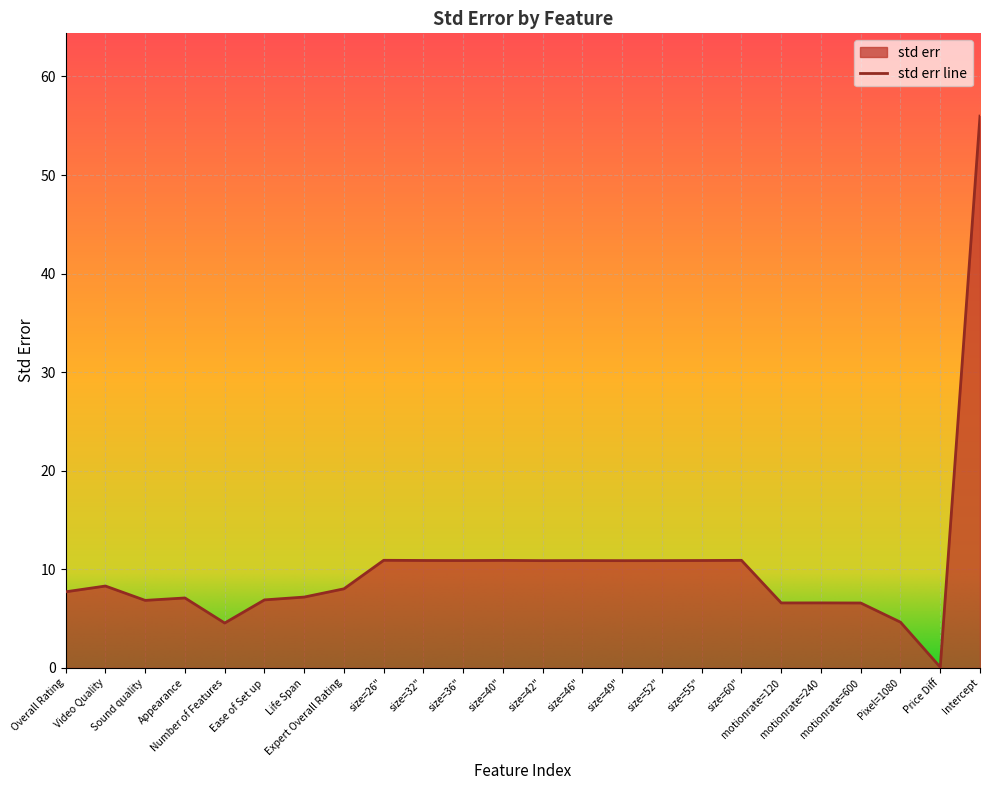

Reading left to right, what are all the values shown in this chart?

Overall Rating=7.7	Video Quality=8.3	Sound quality=6.8	Appearance=7.1	Number of Features=4.6	Ease of Set up=6.9	Life Span=7.2	Expert Overall Rating=8.0	size=26"=10.9	size=32"=10.9	size=36"=10.9	size=40"=10.9	size=42"=10.9	size=46"=10.9	size=49"=10.9	size=52"=10.9	size=55"=10.9	size=60"=10.9	motionrate=120=6.6	motionrate=240=6.6	motionrate=600=6.6	Pixel=1080=4.6	Price Diff=0.1	Intercept=56.0